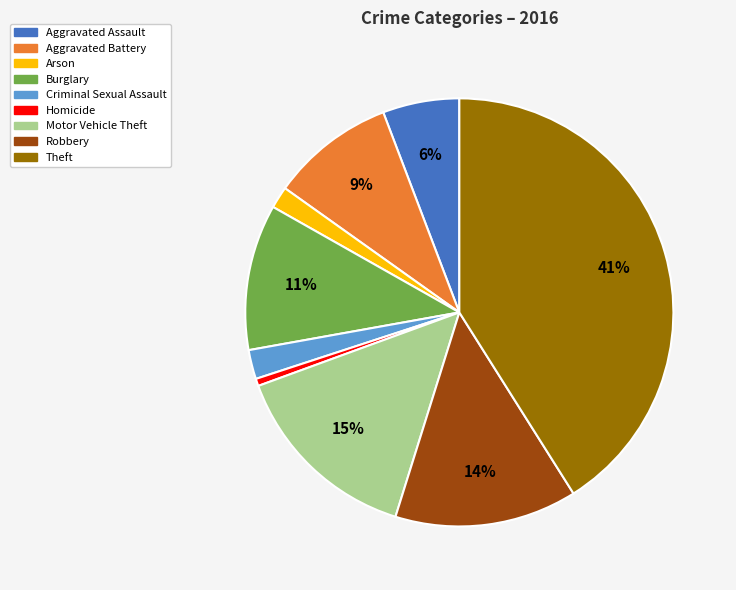

Does Aggravated Assault account for over 50% of the chart?

No